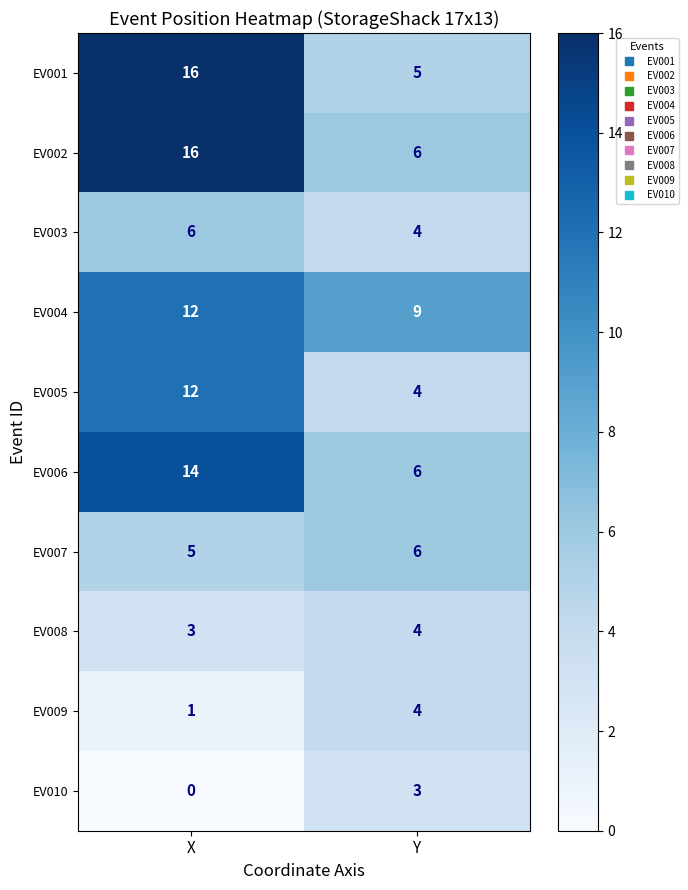

Count the number of categories in the chart.

2